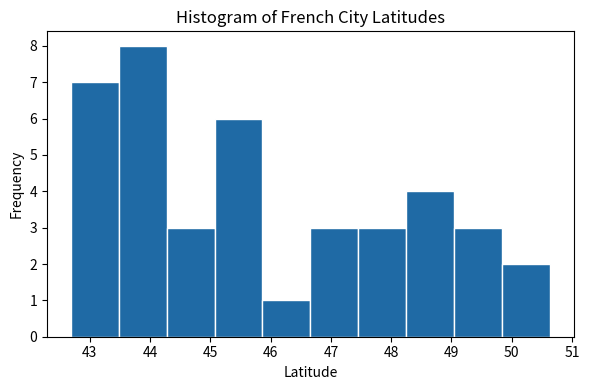

Over which range of the x-axis is the bar tallest?

43.5 to 44.3